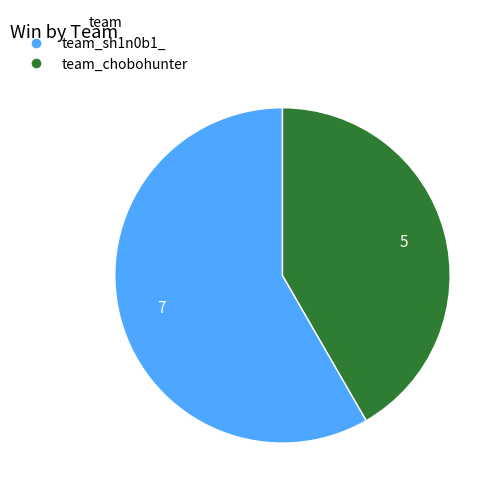

Between team_sh1n0b1_ and team_chobohunter, which is larger?

team_sh1n0b1_